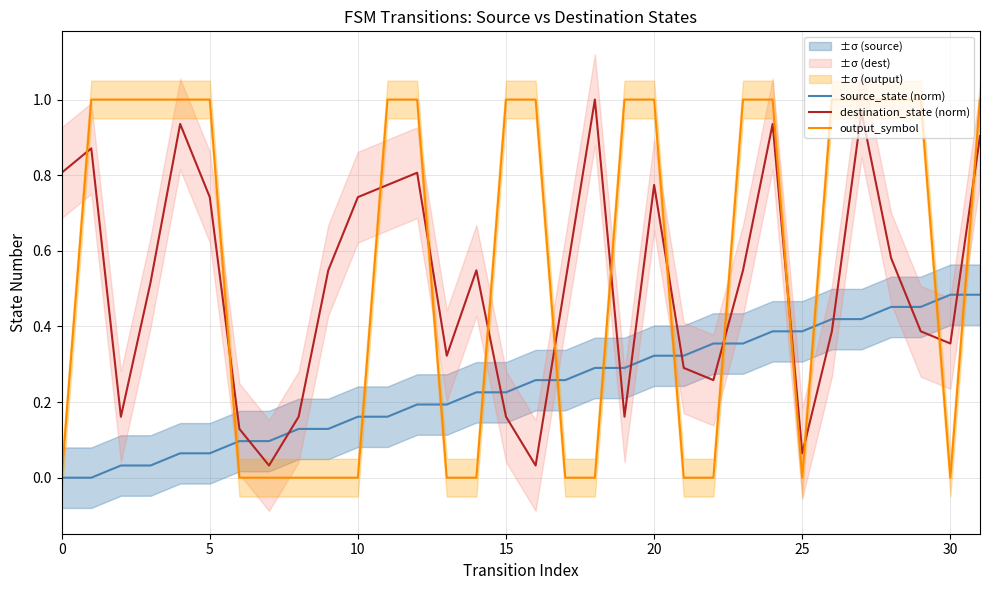

What are all the series names shown in the legend?

source_state (norm), destination_state (norm), output_symbol